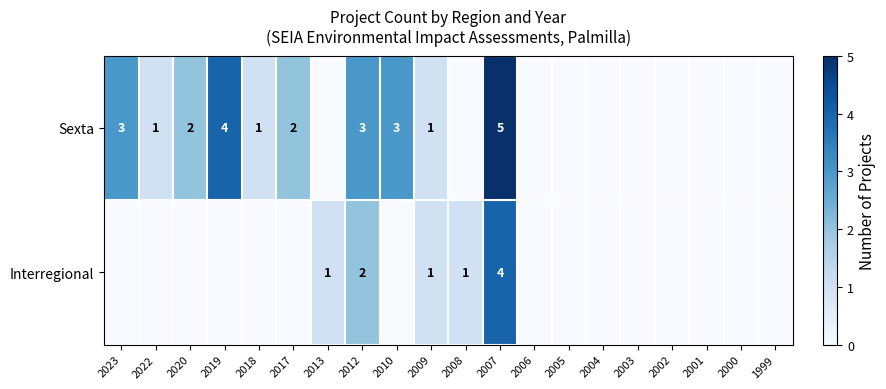

The value of Sexta at 2010 is 3. True or false?

True